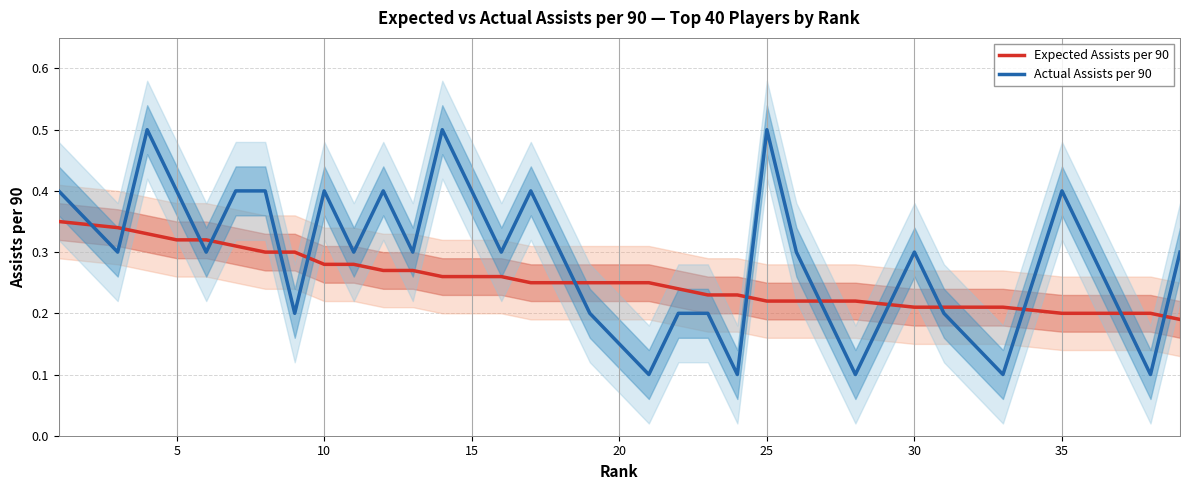

How many lines are shown in the chart?

2